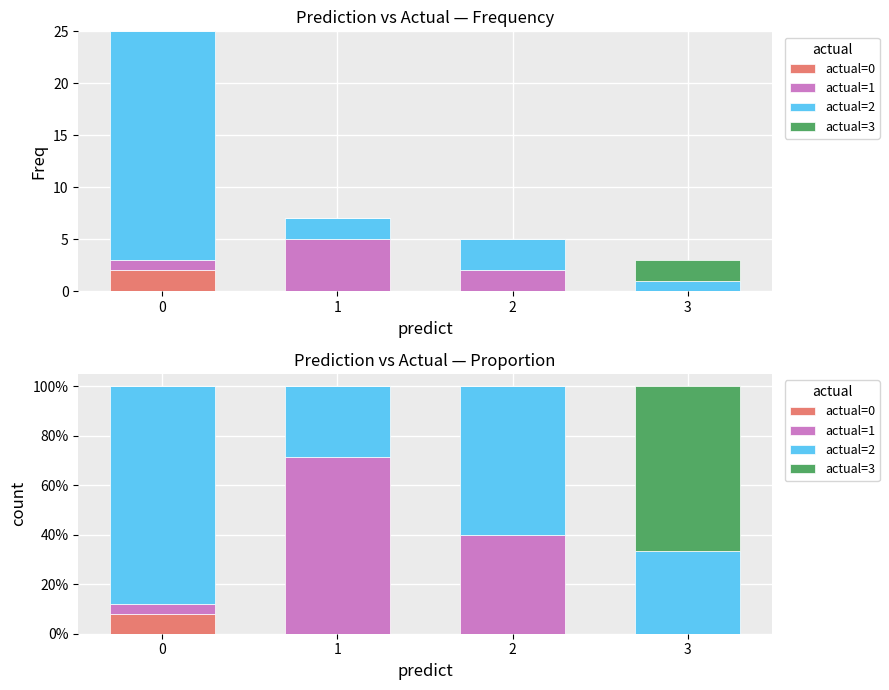

What is the spread (max minus min) of values at 3?

0.7